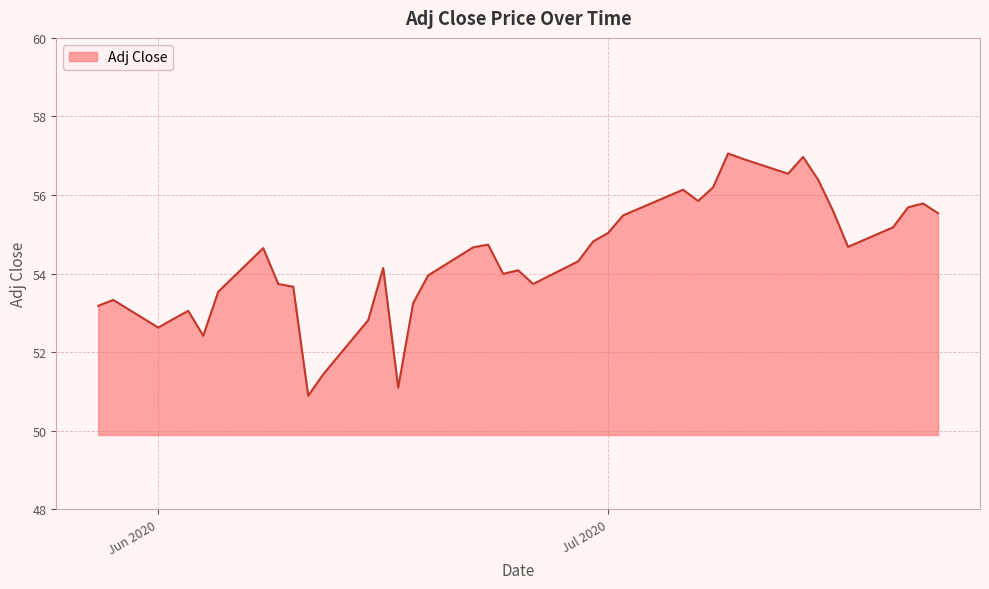

How many lines are shown in the chart?

1